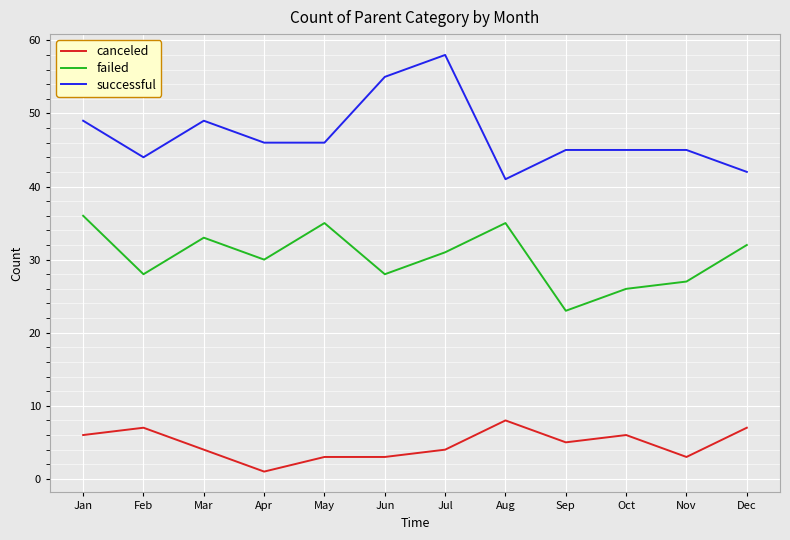

In failed, how many points are higher than both neighbors (excluding endpoints)?

3